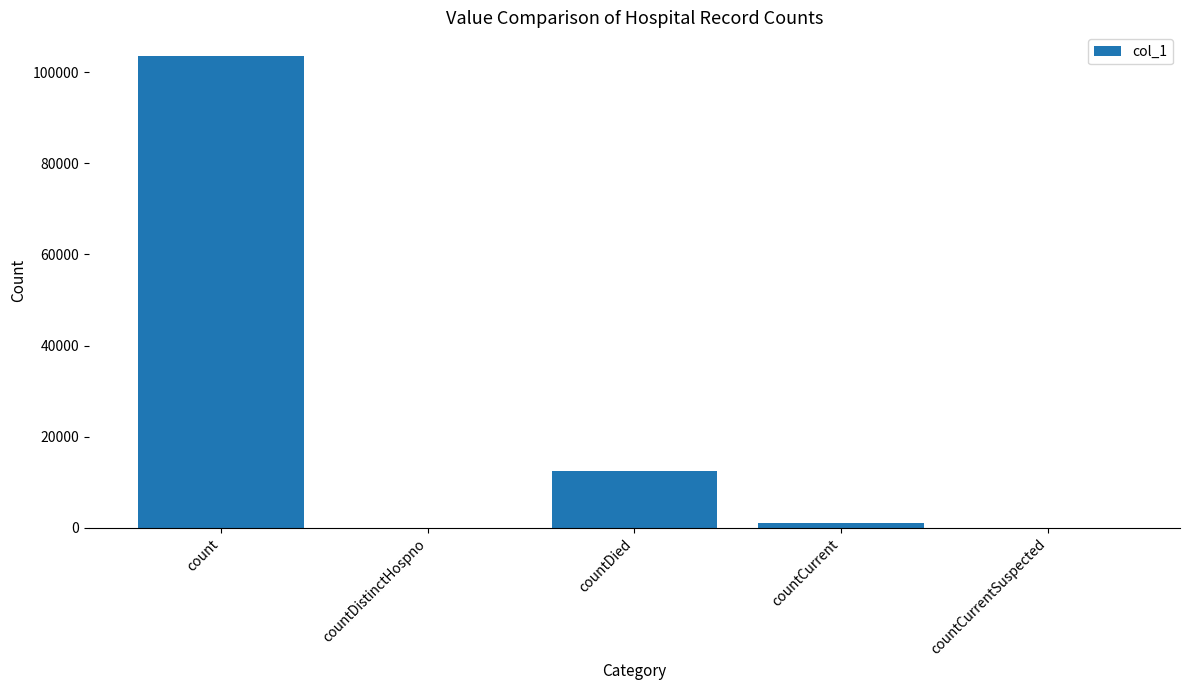

Between countCurrentSuspected and countDied, which is larger?

countDied